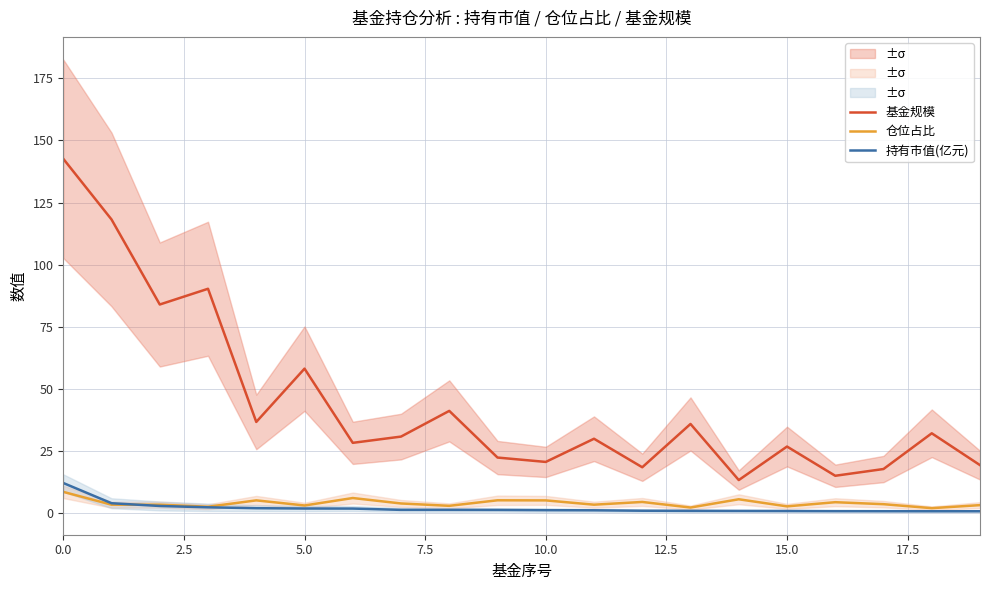

True or false: 基金规模 and 持有市值(亿元) cross at least once.

False